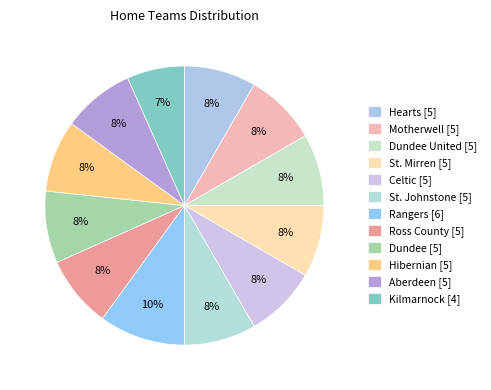

How many slices are in this pie chart?

12